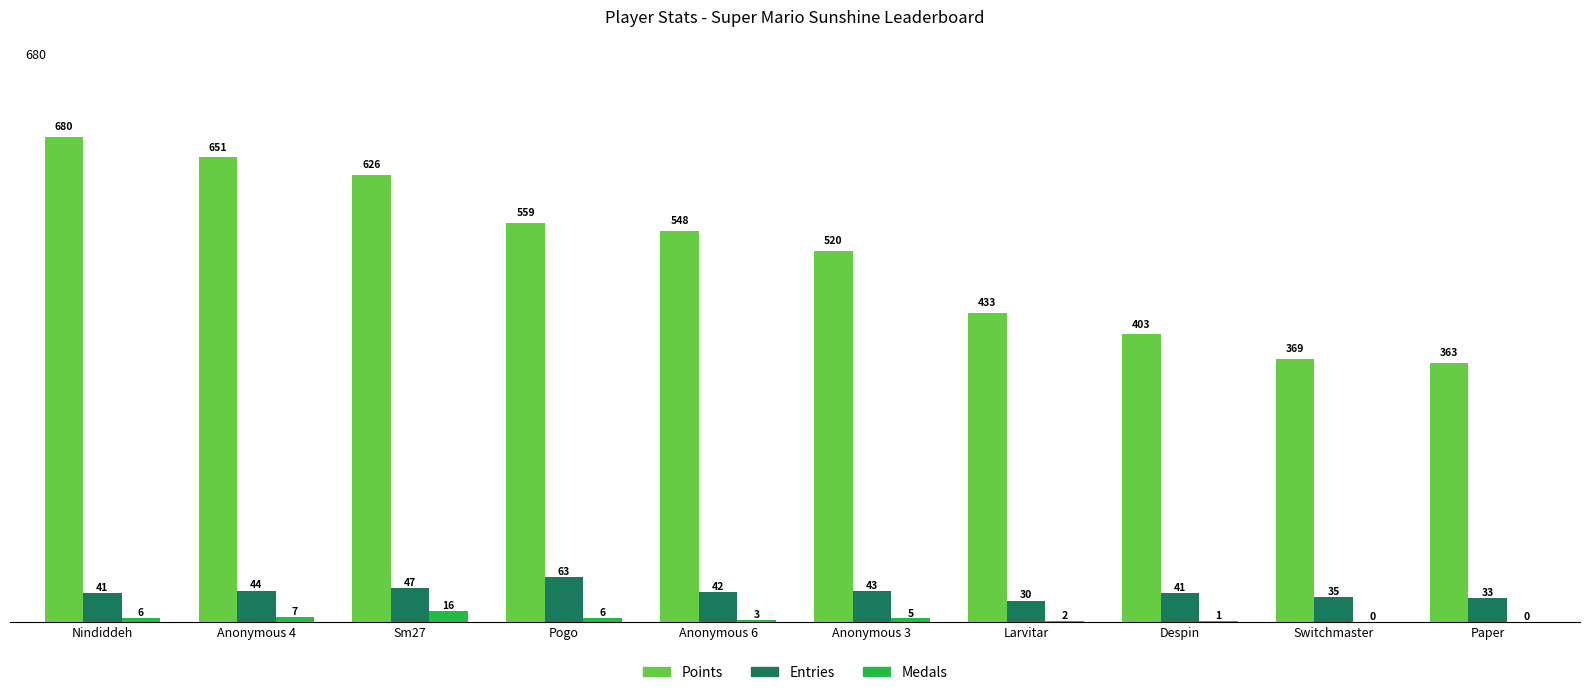

Reading left to right, what are all the values shown in this chart?

Points: 680	651	626	559	548	520	433	403	369	363
Entries: 41	44	47	63	42	43	30	41	35	33
Medals: 6	7	16	6	3	5	2	1	0	0